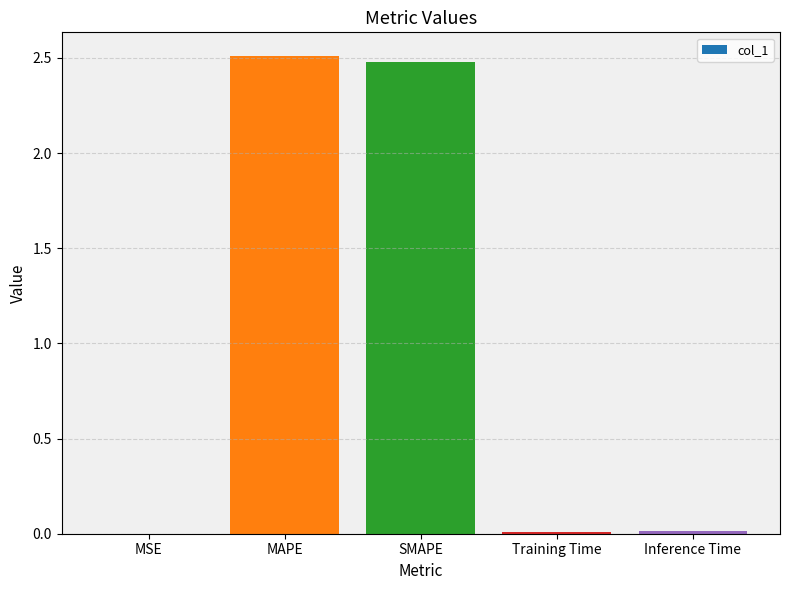

Is it true that the value at MAPE is 2.5?

True